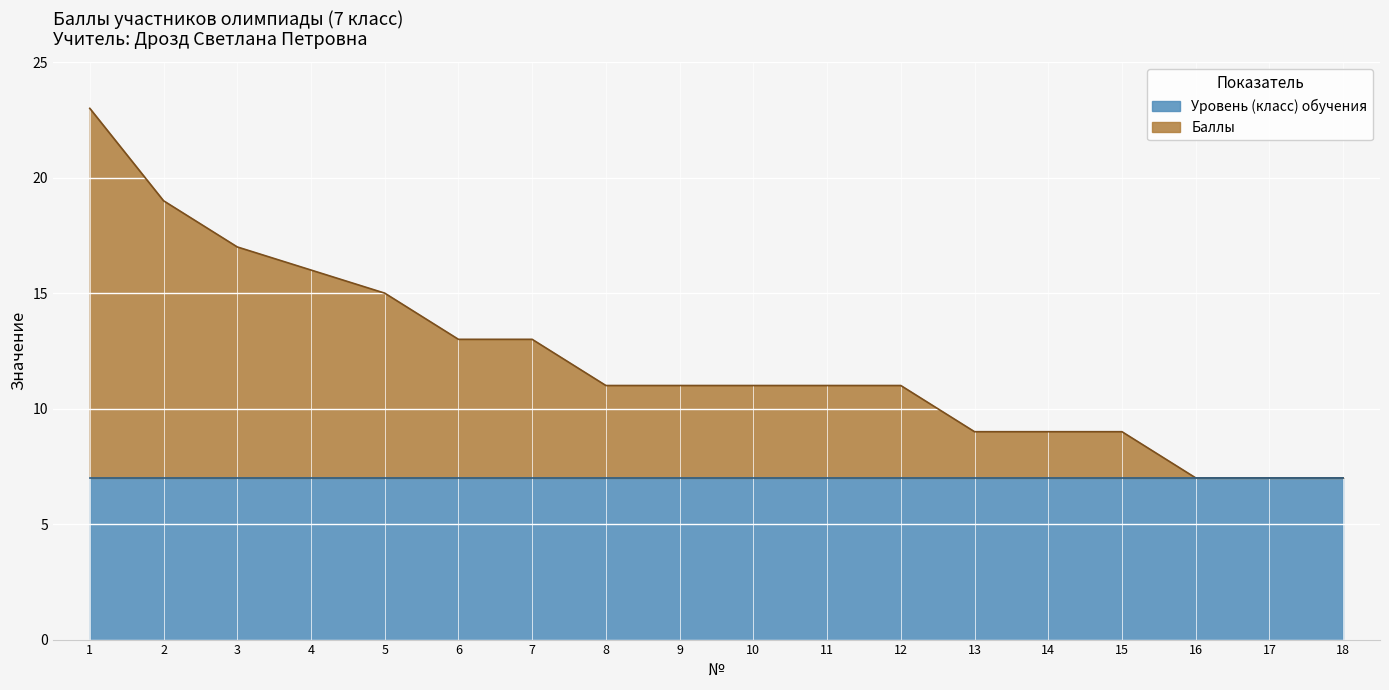

Which has a higher value, 5 or 13?

5